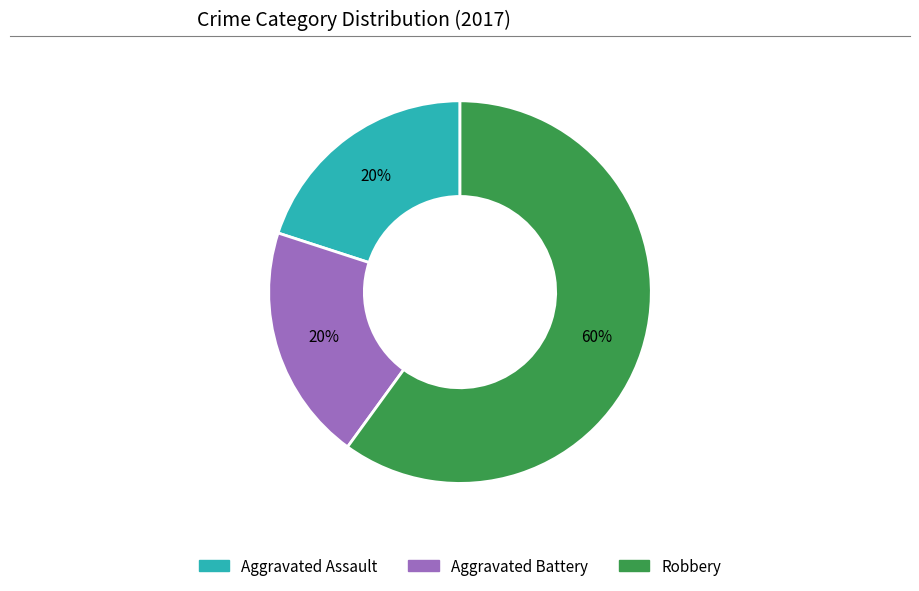

What is the largest slice in the pie chart?

Robbery